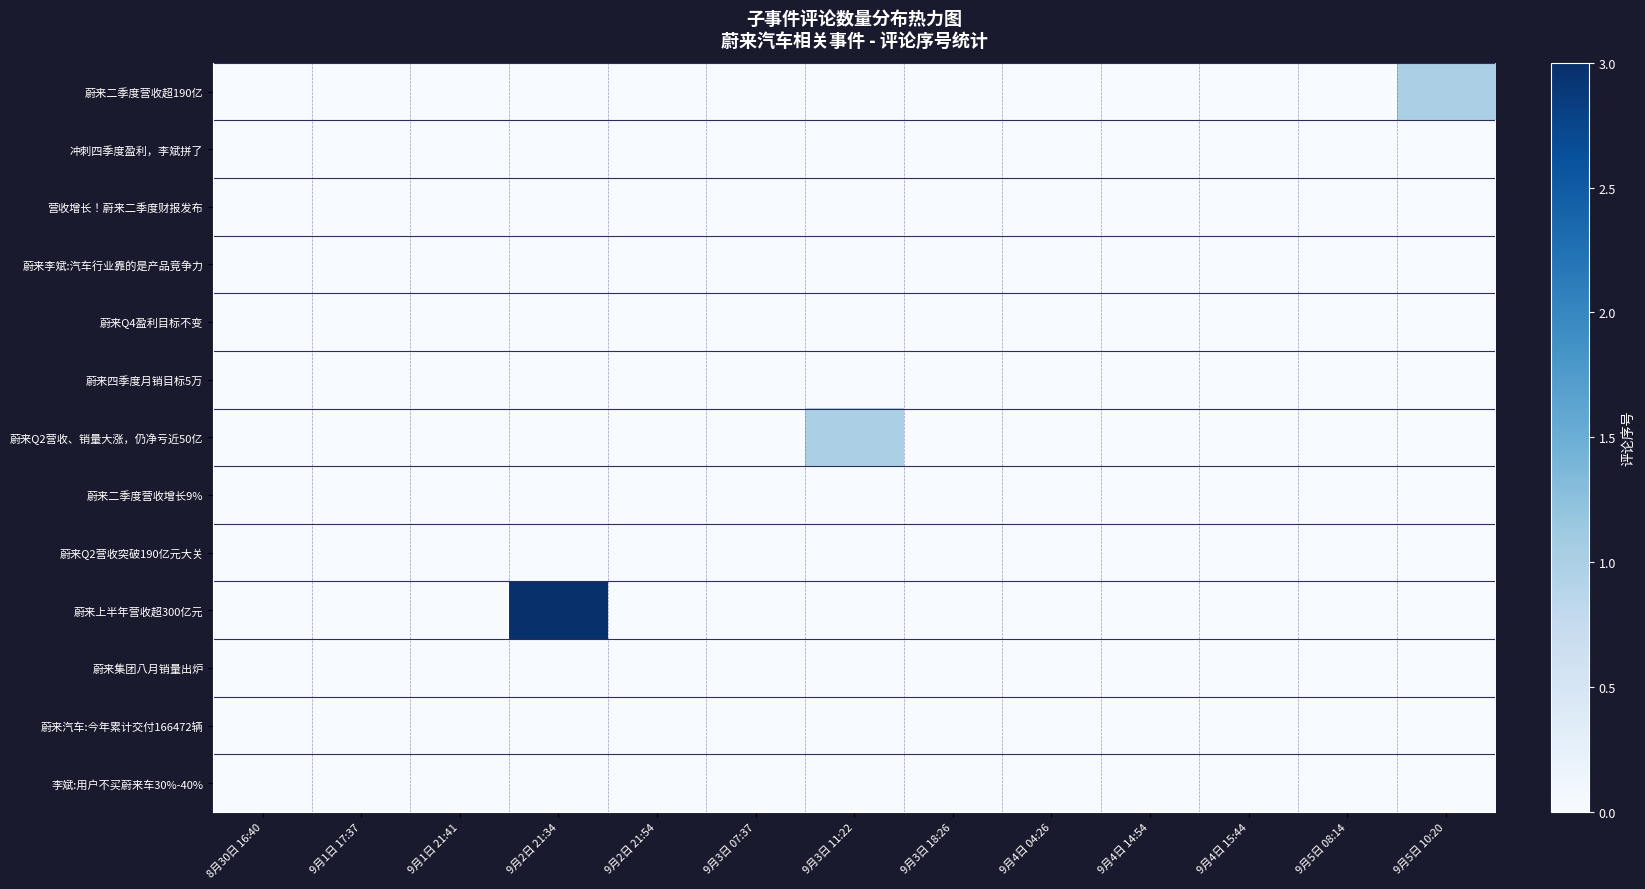

Which series has the largest range (max minus min)?

蔚来上半年营收超300亿元